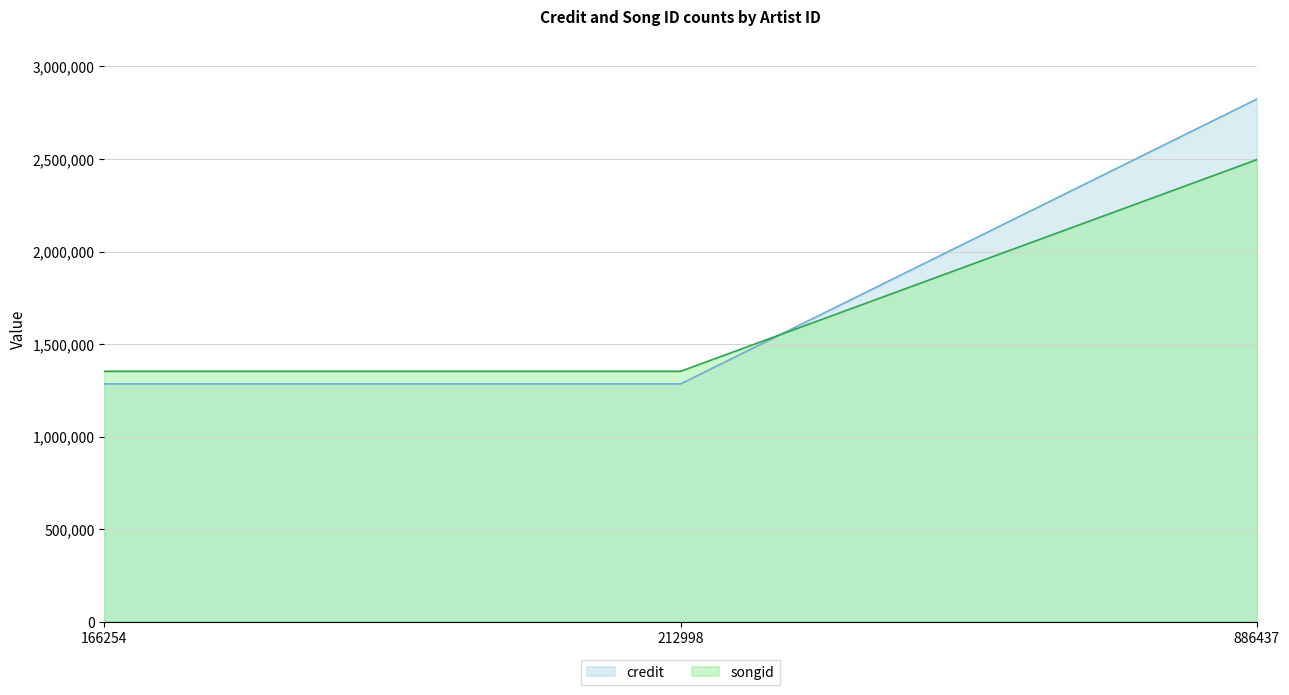

What is the sum of all credit values?

5393306